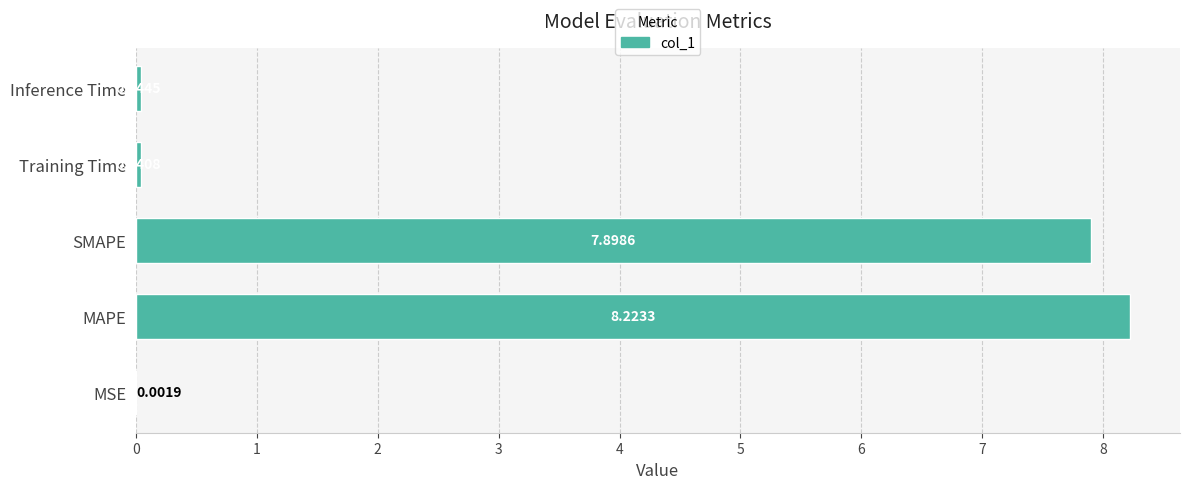

What is the sum of all values?

16.2